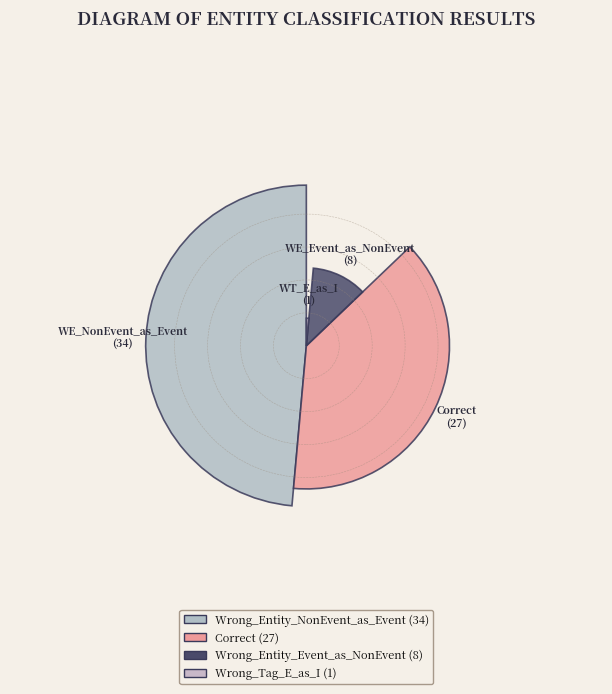

Is it true that Wrong_Entity_NonEvent_as_Event is 49% of the pie?

True